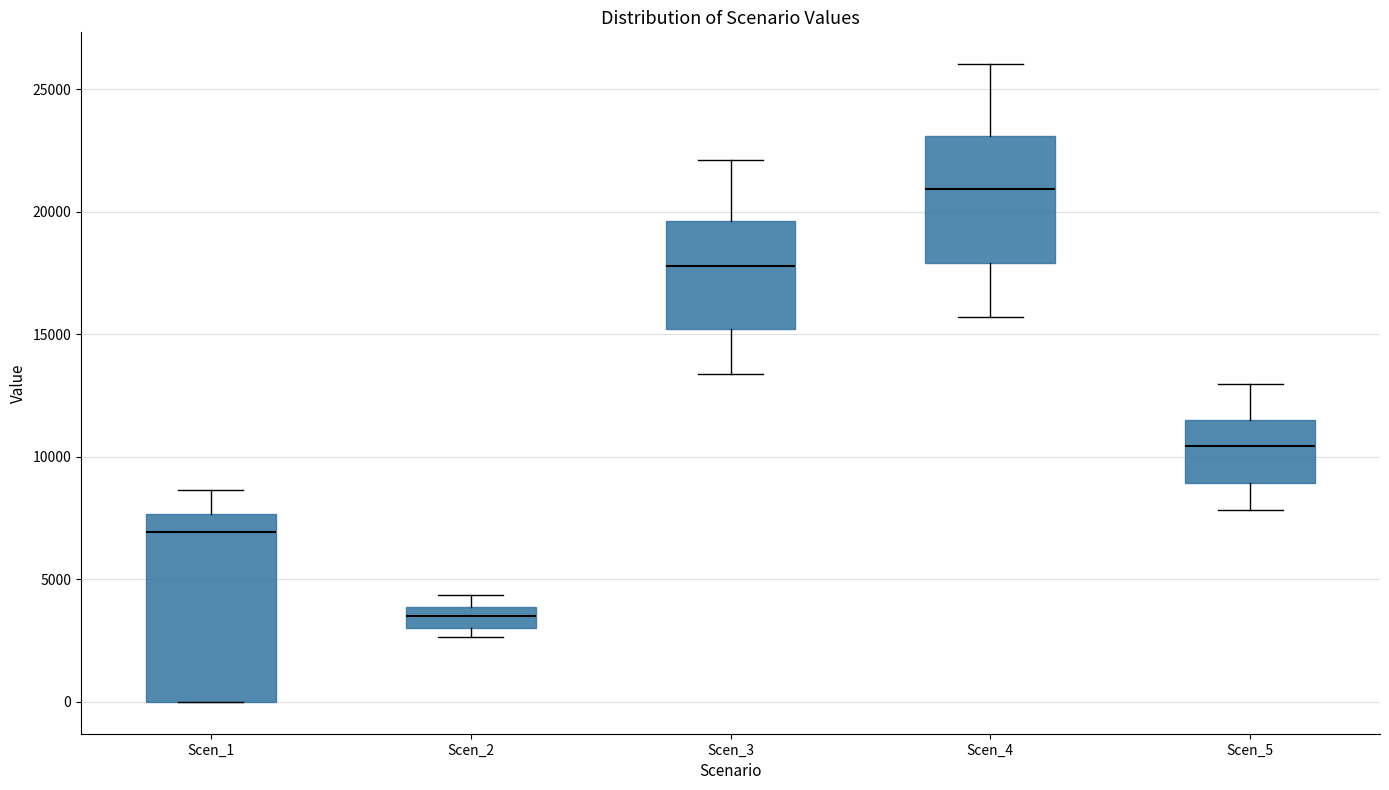

Reading left to right, read every box against the y-axis: the position of its median line, the range the box covers, and the ends of its whiskers. The values are not printed on the chart, so give them approximately, as read against the axis.

Scen_1: median 7000, box 0 to 7500, whiskers 0 to 8500
Scen_2: median 3500, box 3000 to 4000, whiskers 2500 to 4500
Scen_3: median 18000, box 15000 to 19500, whiskers 13500 to 22000
Scen_4: median 21000, box 18000 to 23000, whiskers 15500 to 26000
Scen_5: median 10500, box 9000 to 11500, whiskers 8000 to 13000